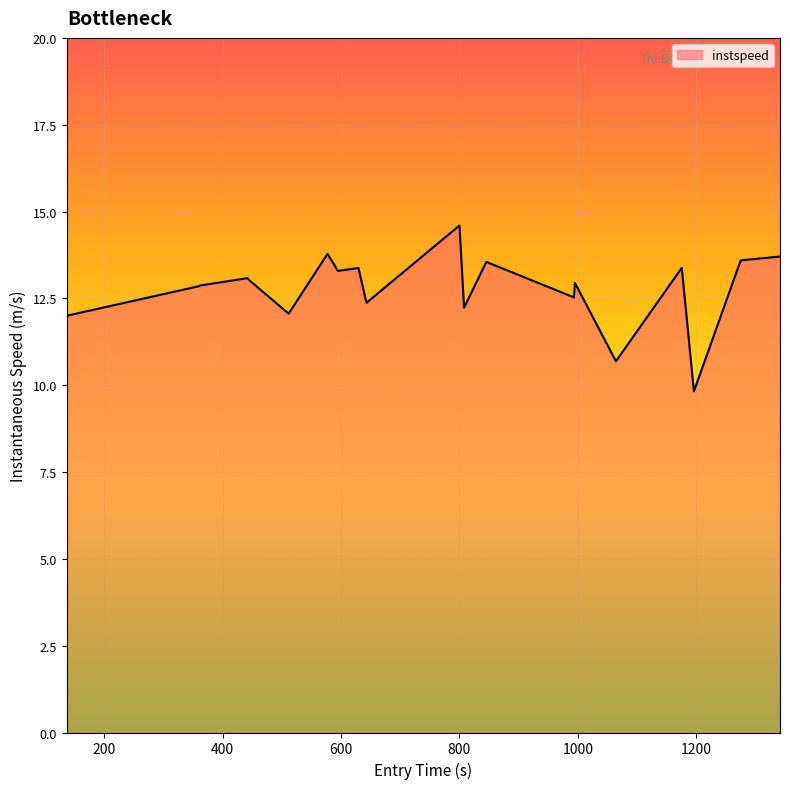

What is the maximum value shown in the chart?

14.6